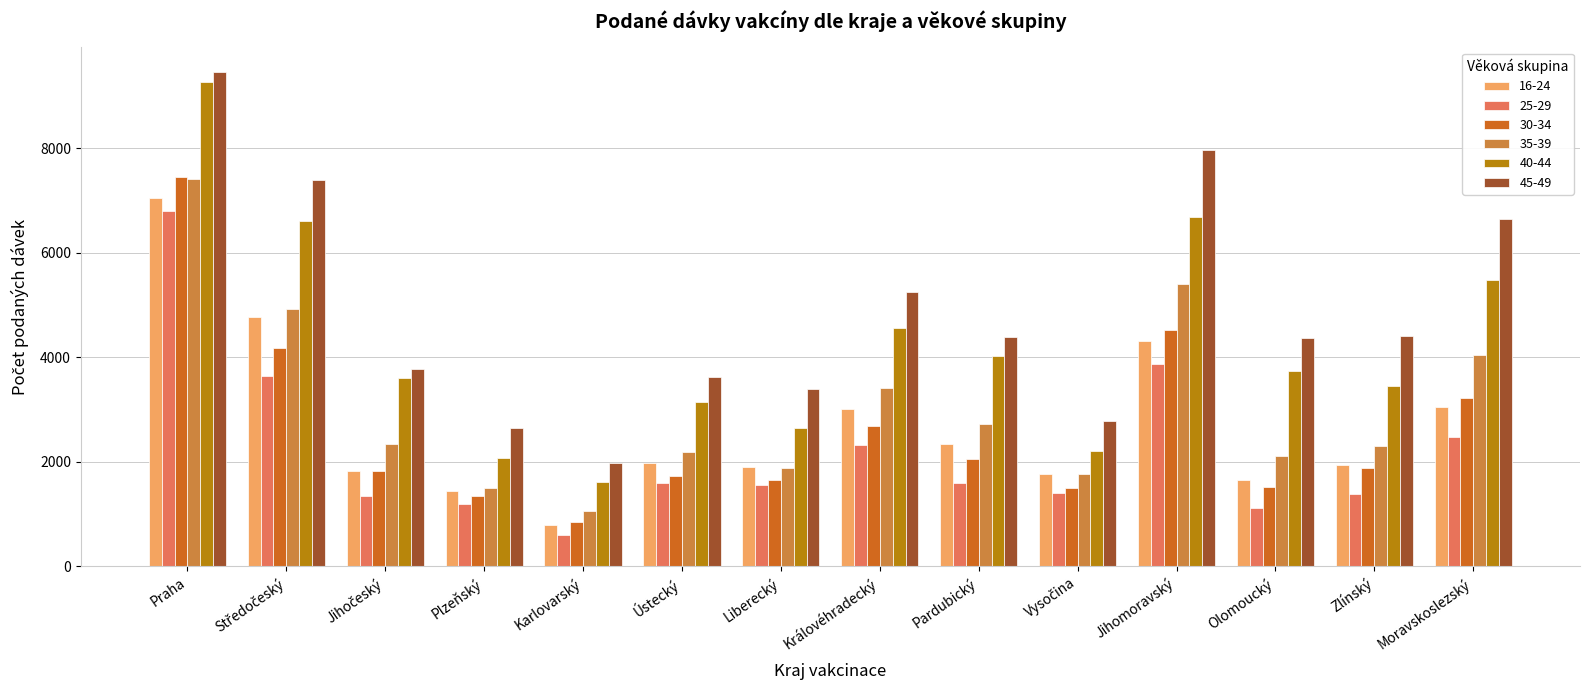

How many series are shown in this chart?

6